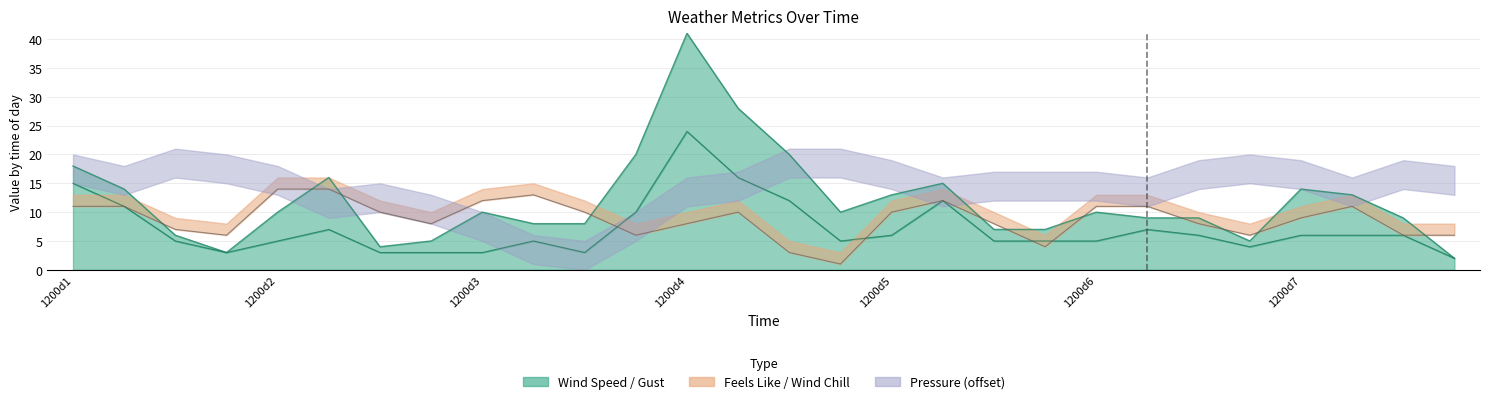

Reading left to right, extract all data points from this chart.

wind_speed: 15	11	5	3	5	7	3	3	3	5	3	10	24	16	12	5	6	12	5	5	5	7	6	4	6	6	6	2
windgust: 18	14	6	3	10	16	4	5	10	8	8	20	41	28	20	10	13	15	7	7	10	9	9	5	14	13	9	2
windchill: 11	11	7	6	14	14	10	8	12	13	10	6	8	10	3	1	10	12	8	4	11	11	8	6	9	11	6	6